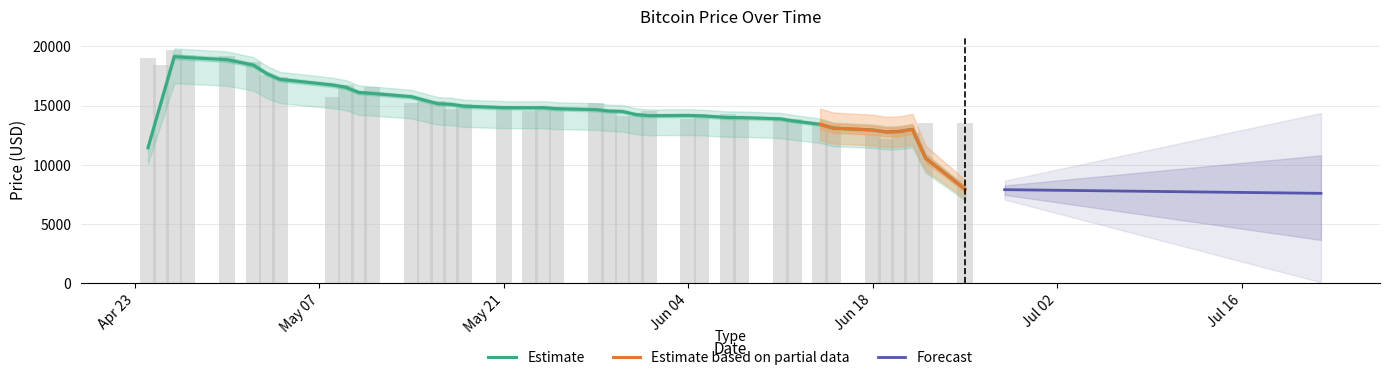

What is the change in value from 2018-04-25 to 2018-05-04?

-1050